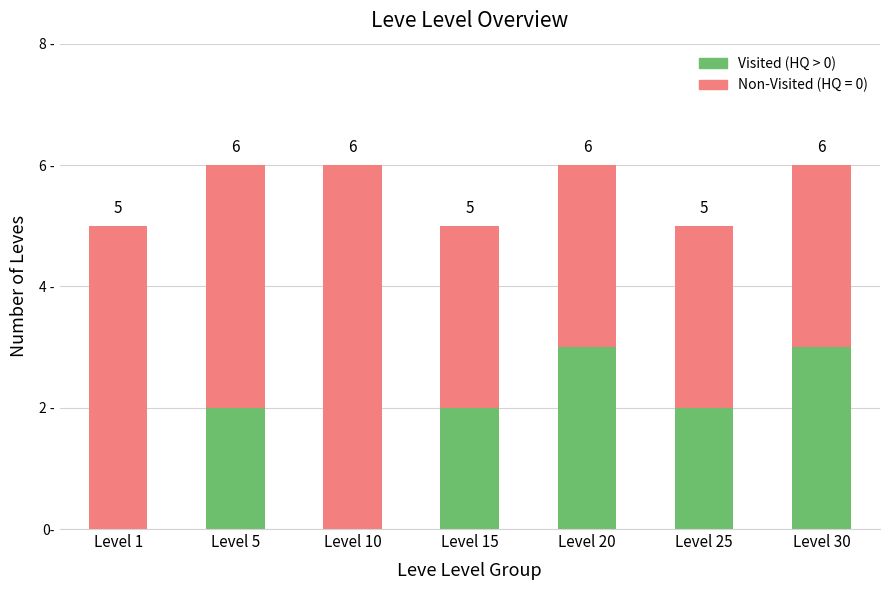

Does the chart contain stacked bars?

Yes